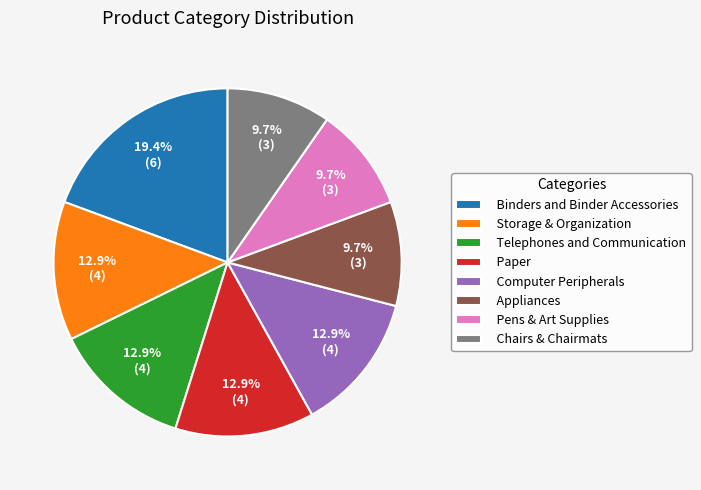

How many segments does this pie chart have?

8